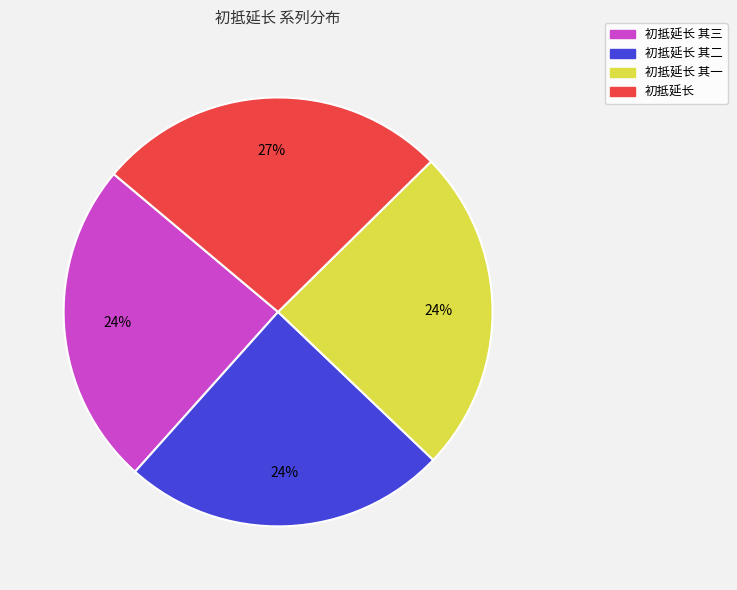

To the nearest percent, what is the average slice percentage?

25%